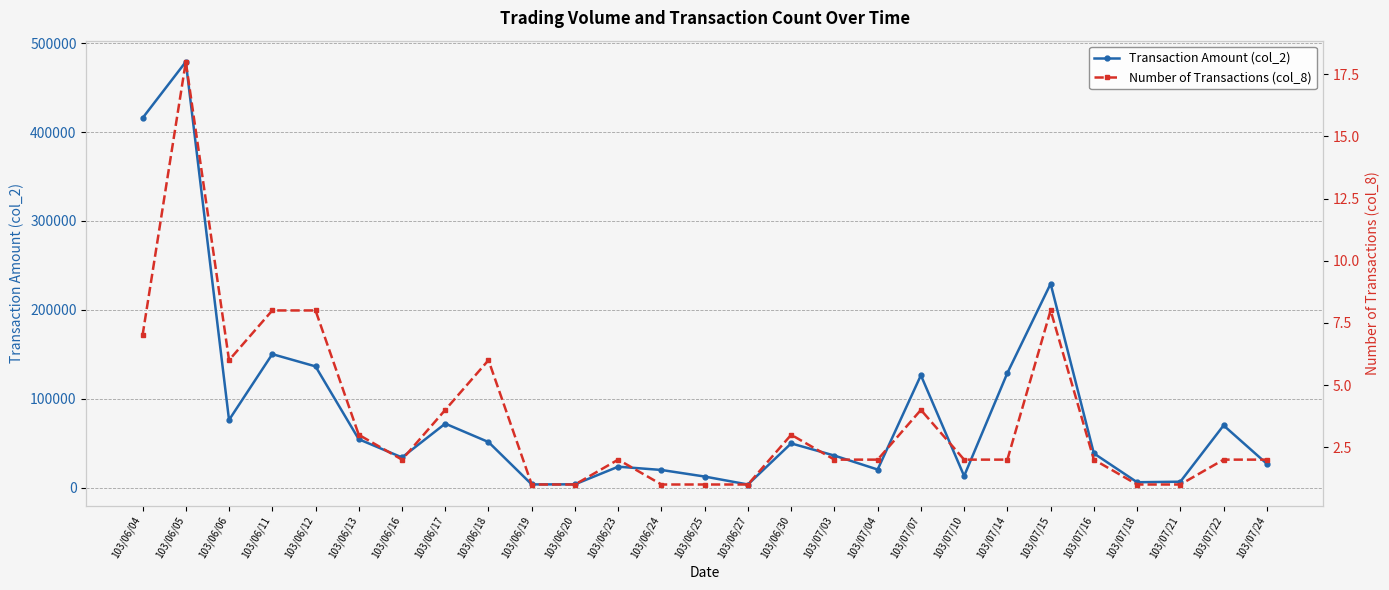

Does the chart display data point markers on the line(s)?

Yes